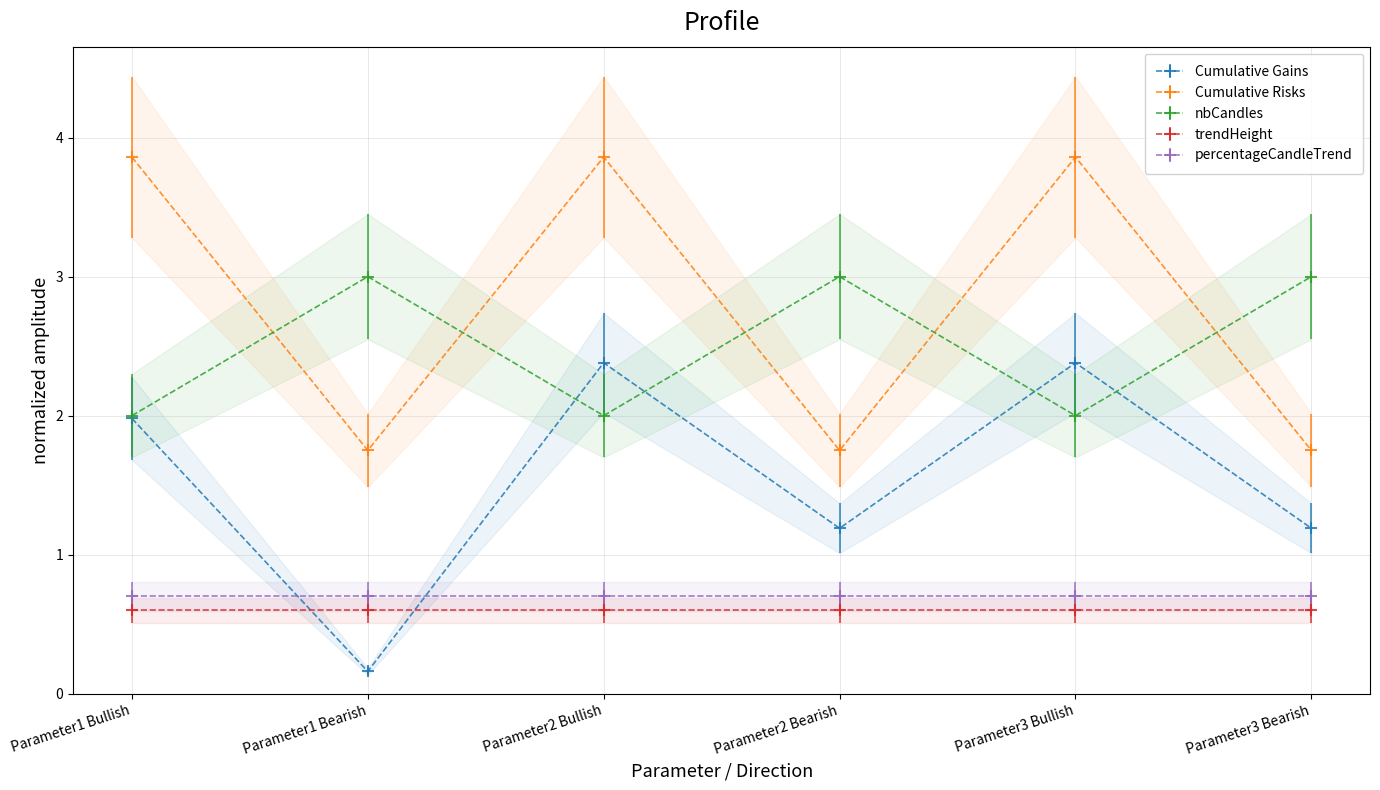

What is the difference between the Cumulative Risks values at Parameter1 Bullish and Parameter1 Bearish?

2.1